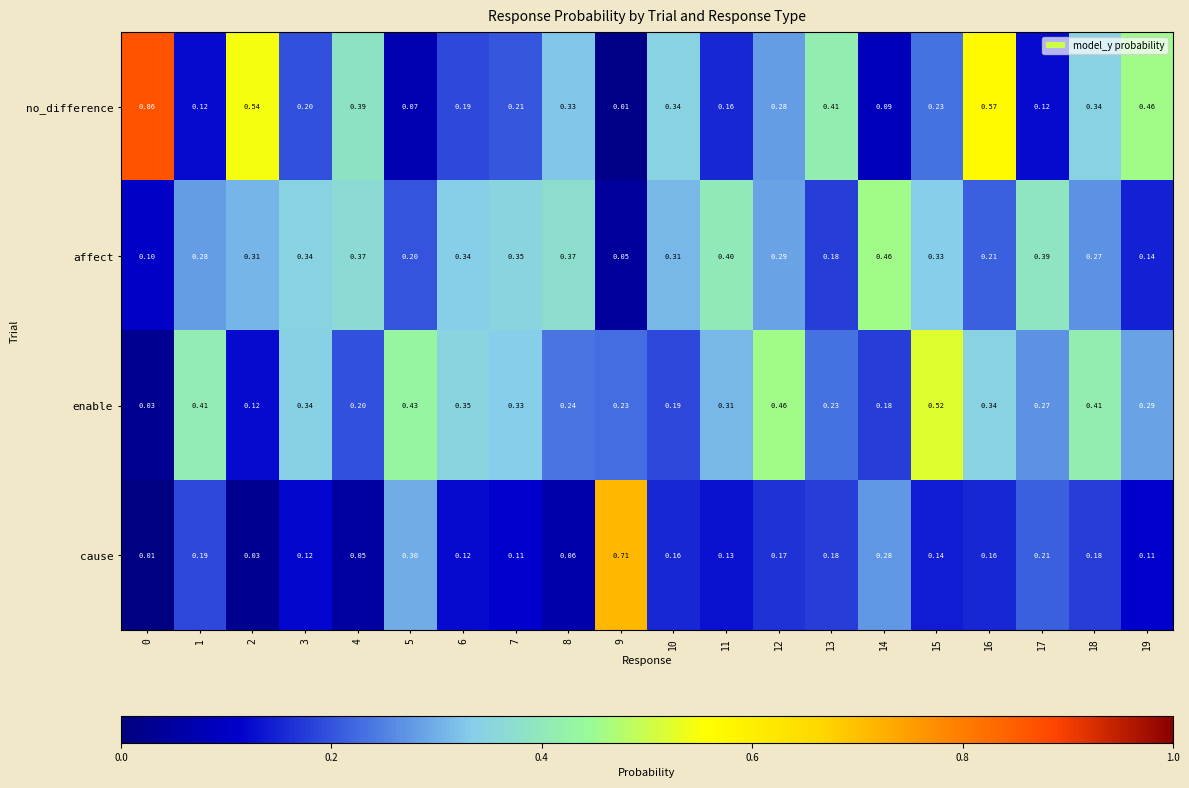

Rank the series at 18 from highest to lowest value.

enable, no_difference, affect, cause